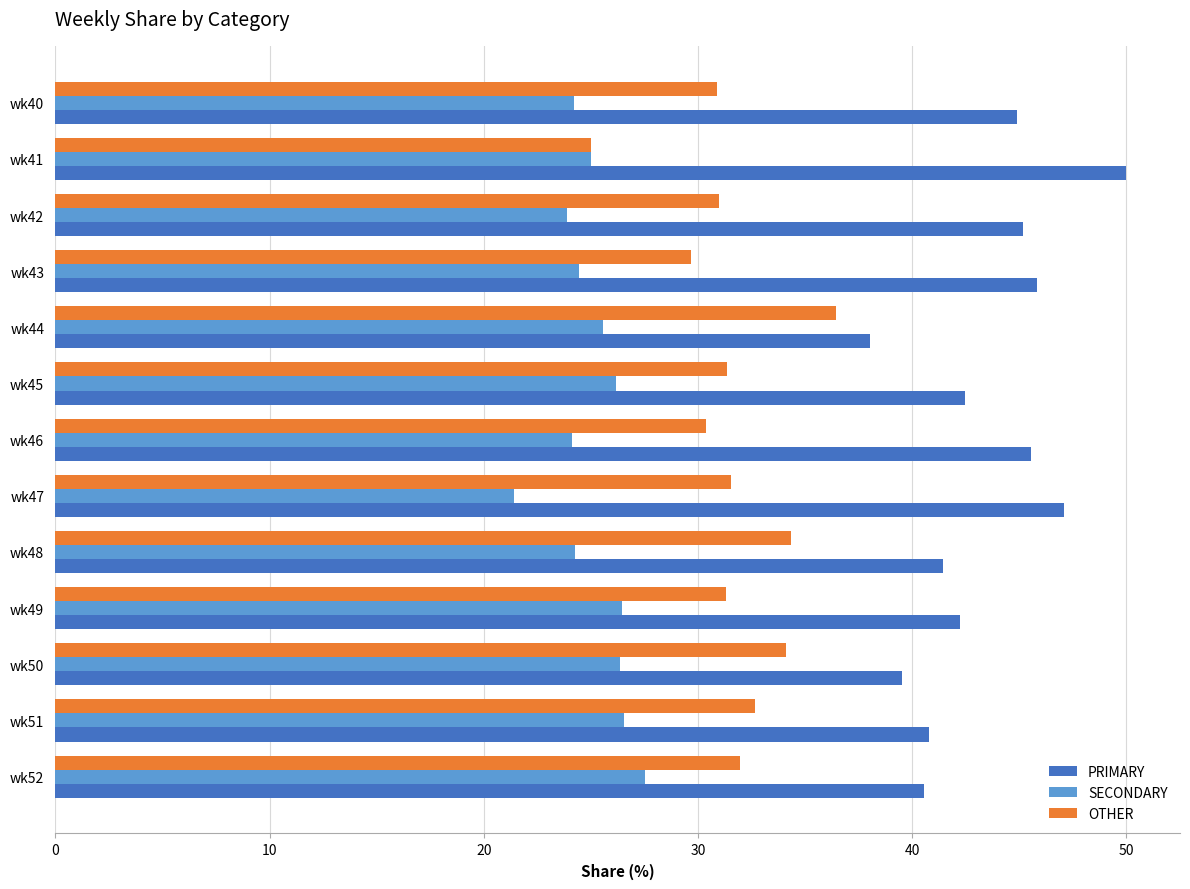

Which label corresponds to the smallest value in the chart?

wk47